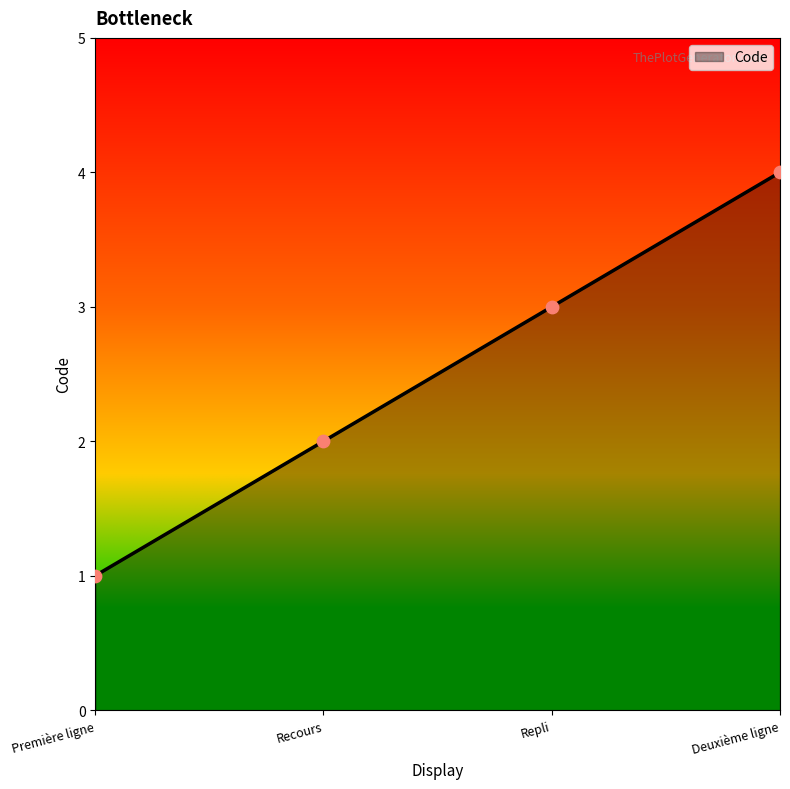

What is the ratio of the value at Recours to the value at Deuxième ligne?

0.5